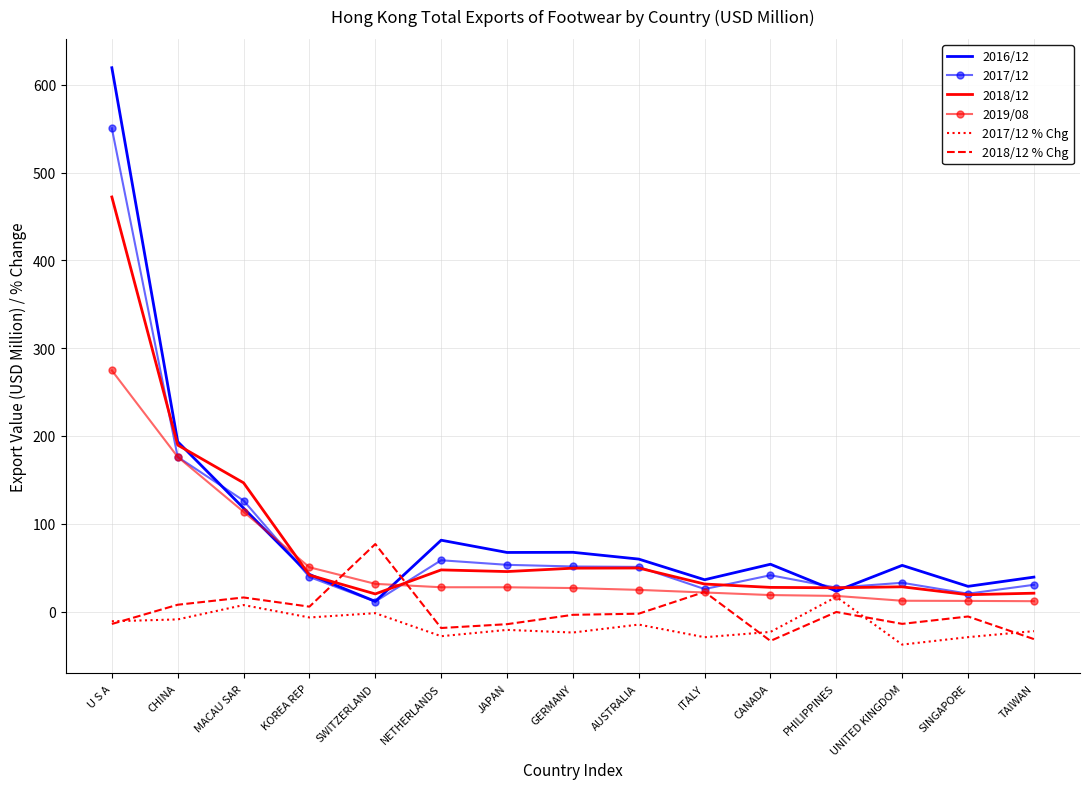

Which series has the widest spread of values?

2016/12